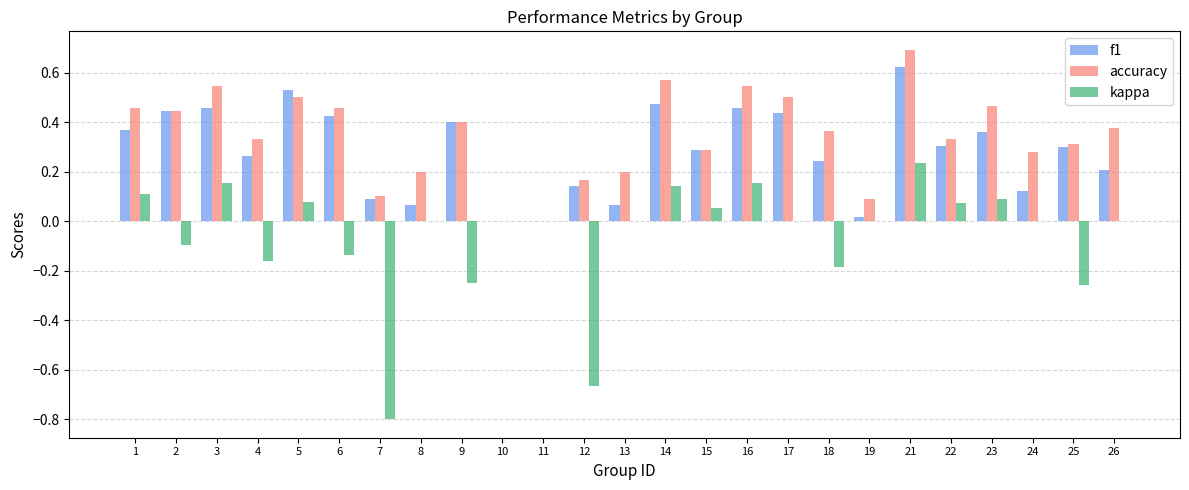

At which category is the sum across all series the highest?

21